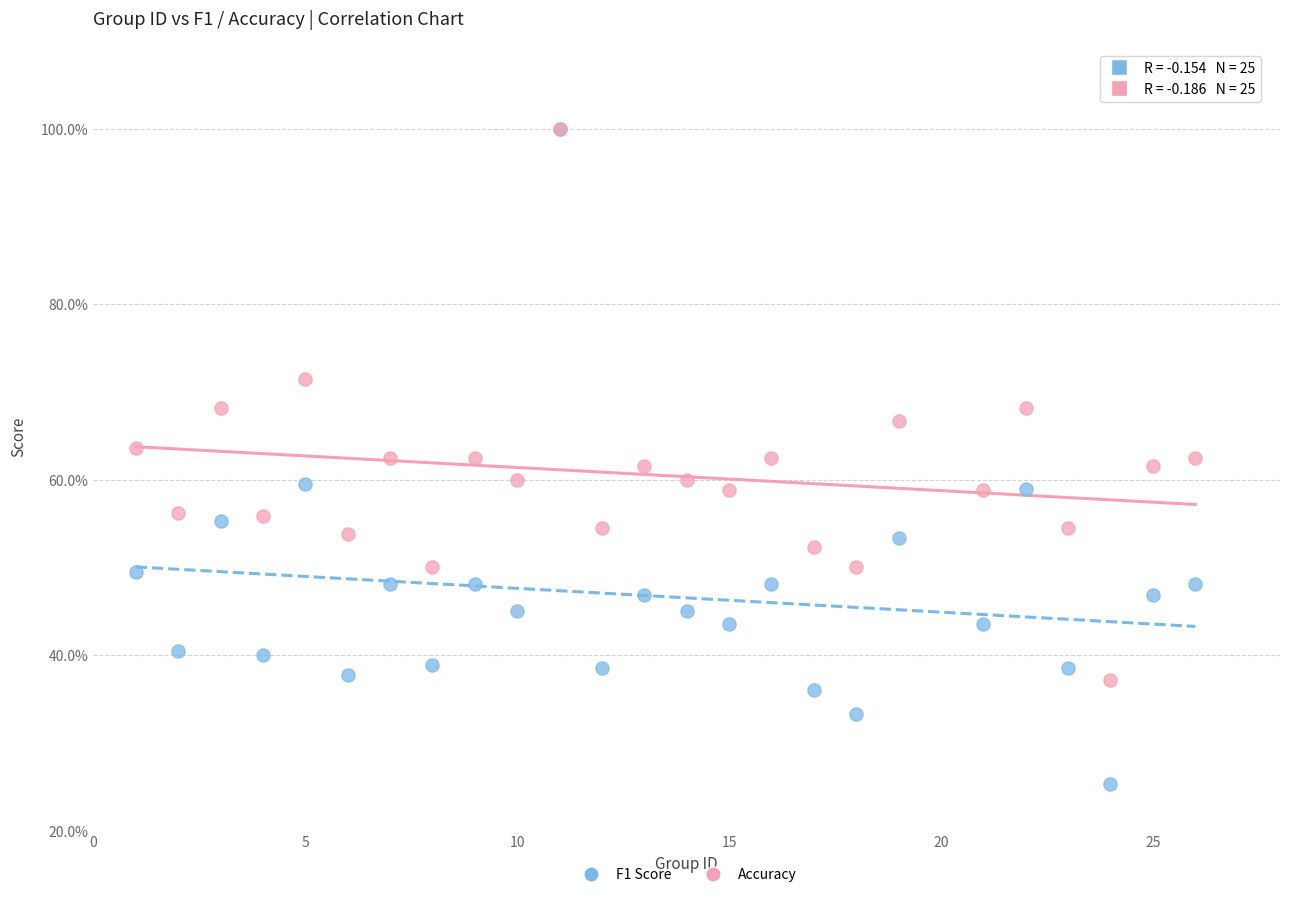

Which series reaches the minimum Y coordinate?

F1 Score